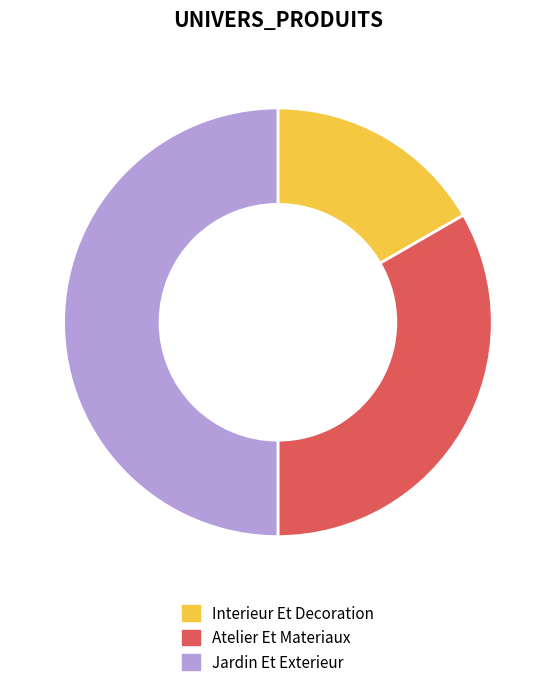

How many slices are in this pie chart?

3